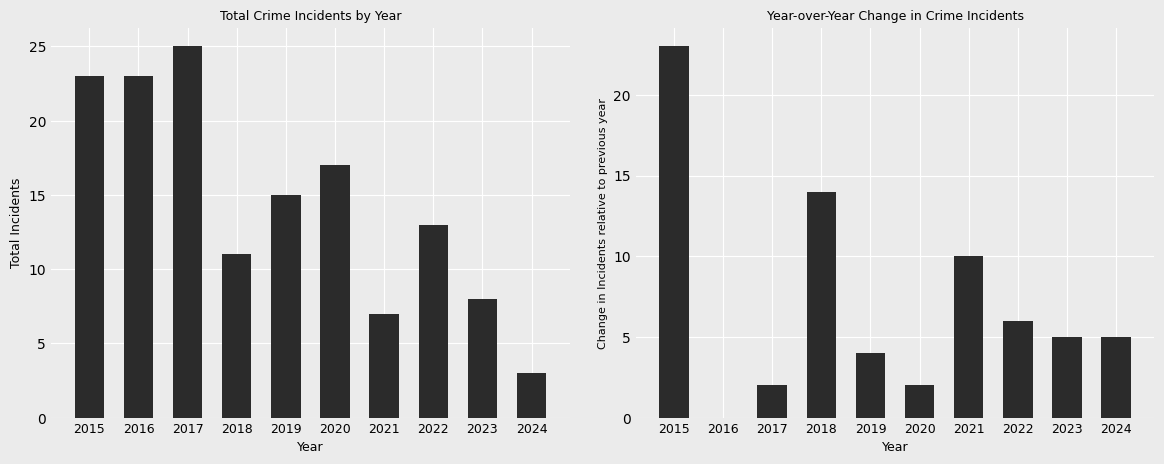

What is the value of the Total bar at the 9th from the left?

8